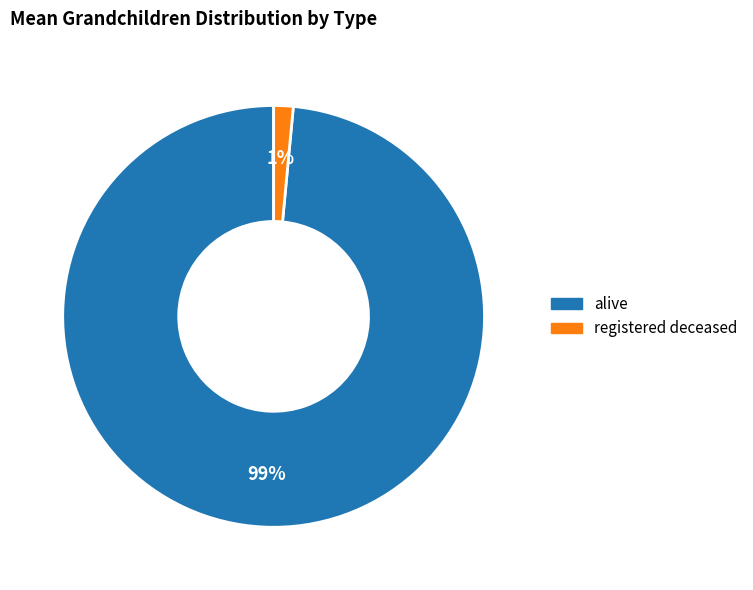

To the nearest percent, what portion does registered deceased represent?

1%